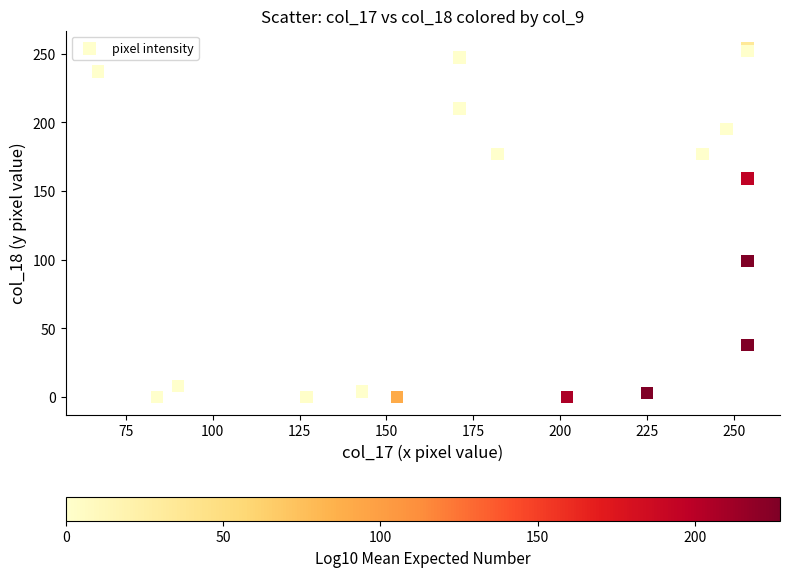

What Y value in the scatter plot is closest to 127?

99